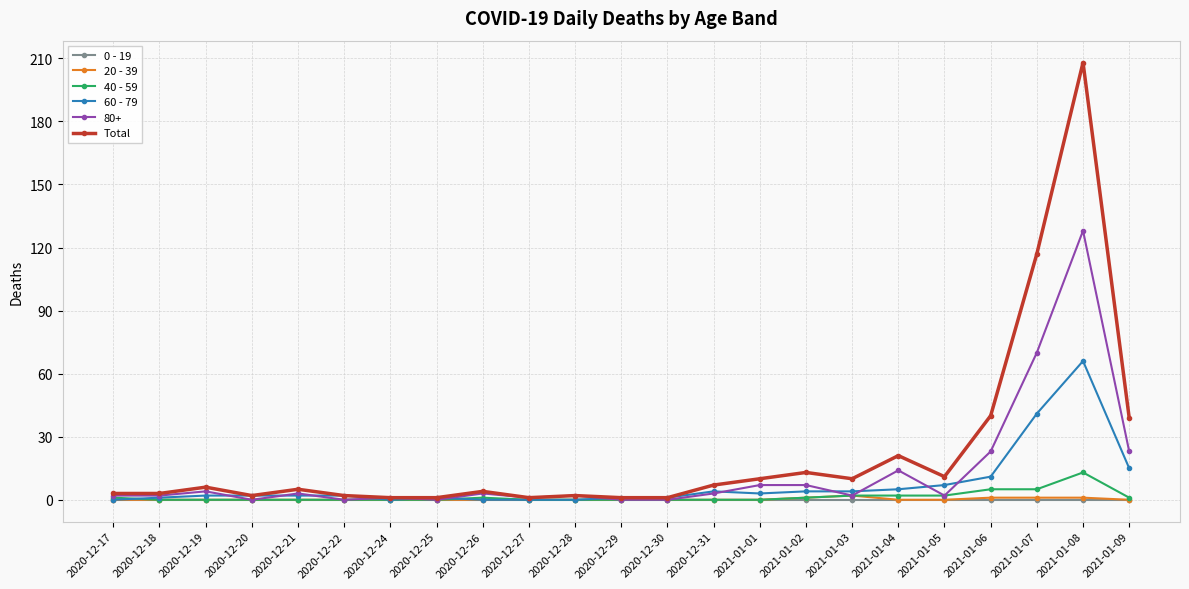

Rank the series by their maximum value, from lowest to highest.

0 - 19, 20 - 39, 40 - 59, 60 - 79, 80+, Total